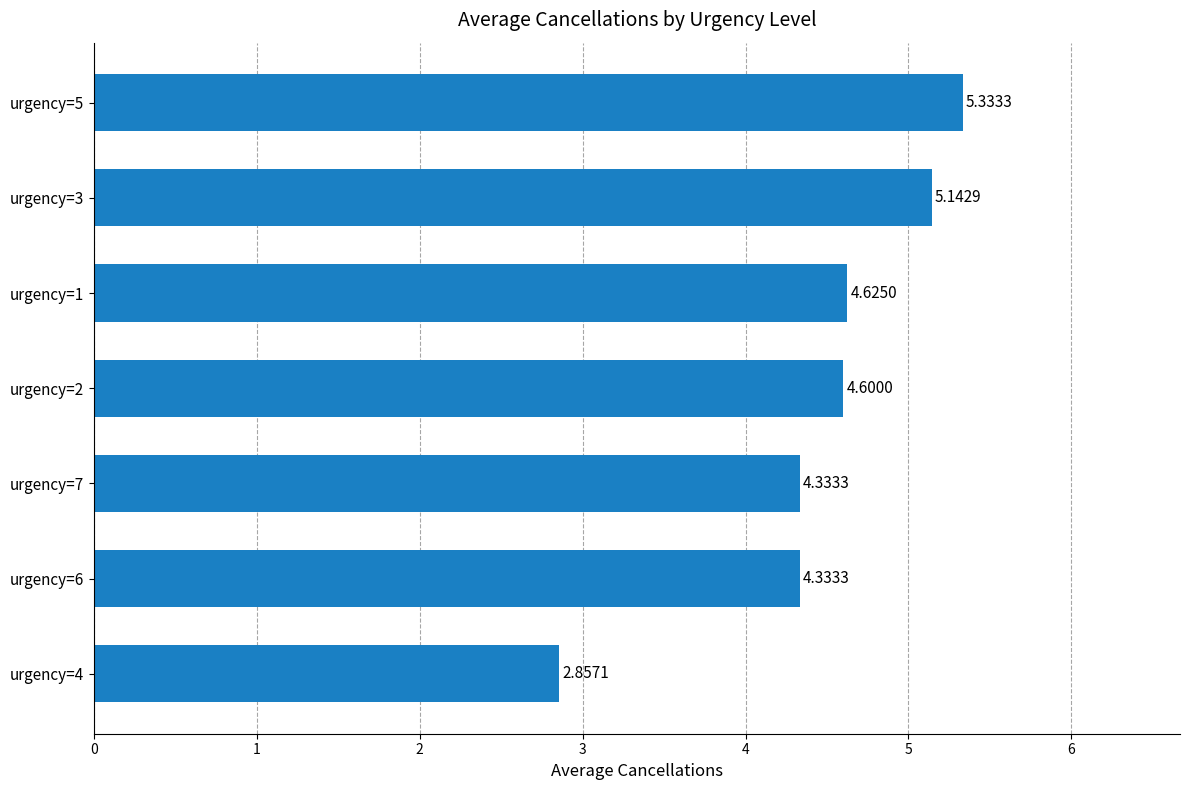

What is the difference between the maximum and minimum values?

2.5